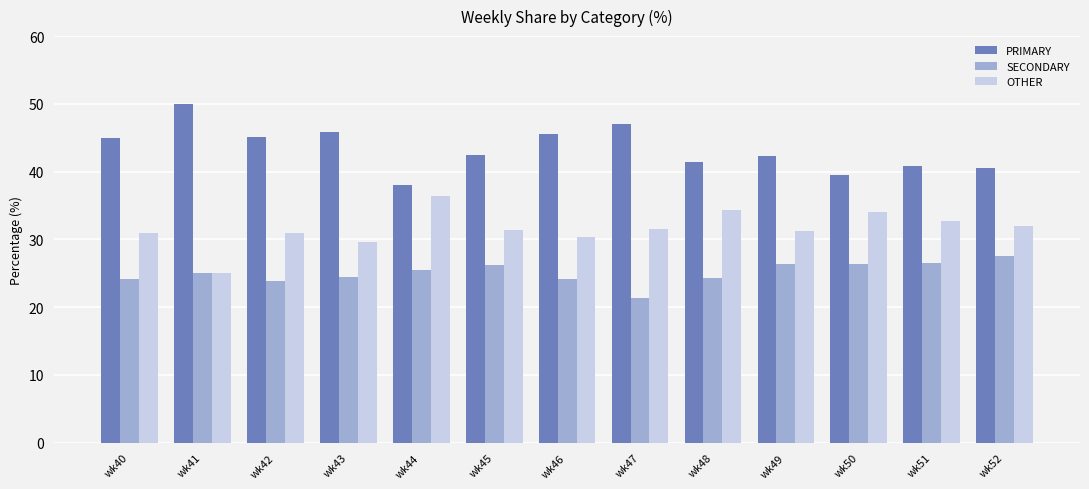

List the series in order of their peak value, lowest first.

SECONDARY, OTHER, PRIMARY